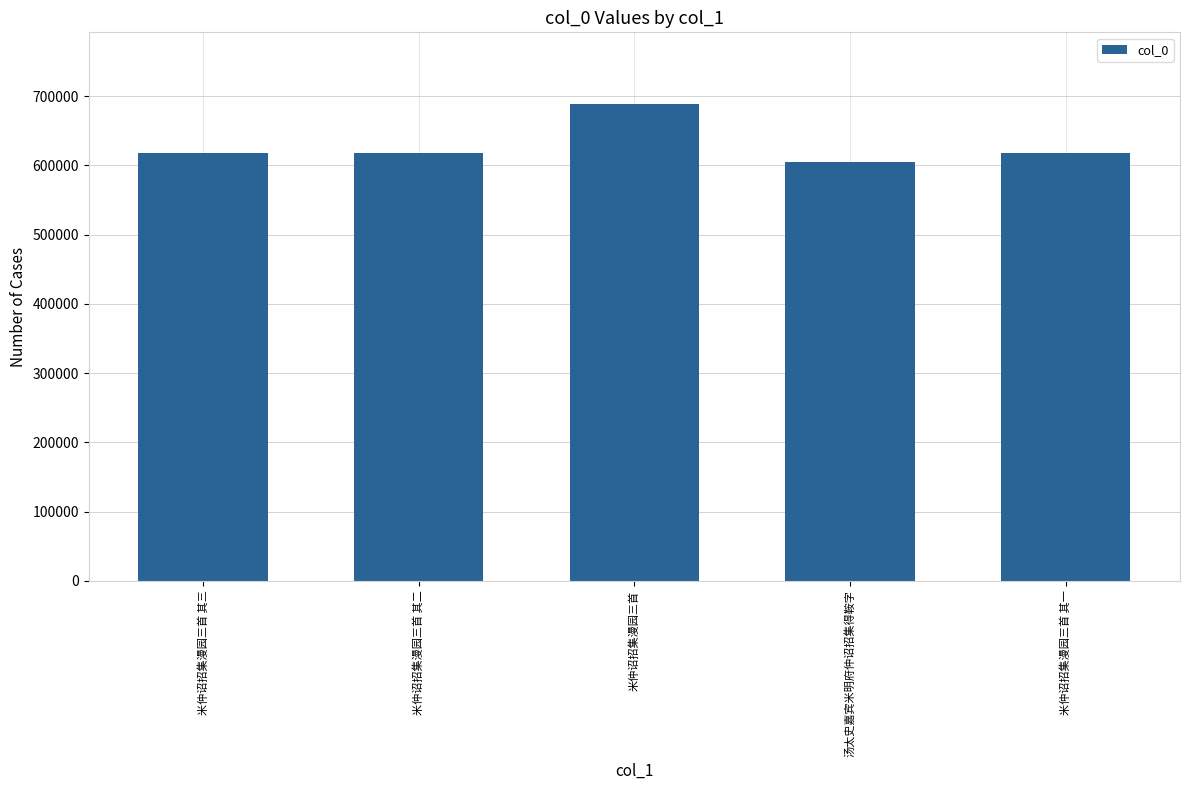

What is the label of the 5th bar from the left?

米仲诏招集漫园三首 其一